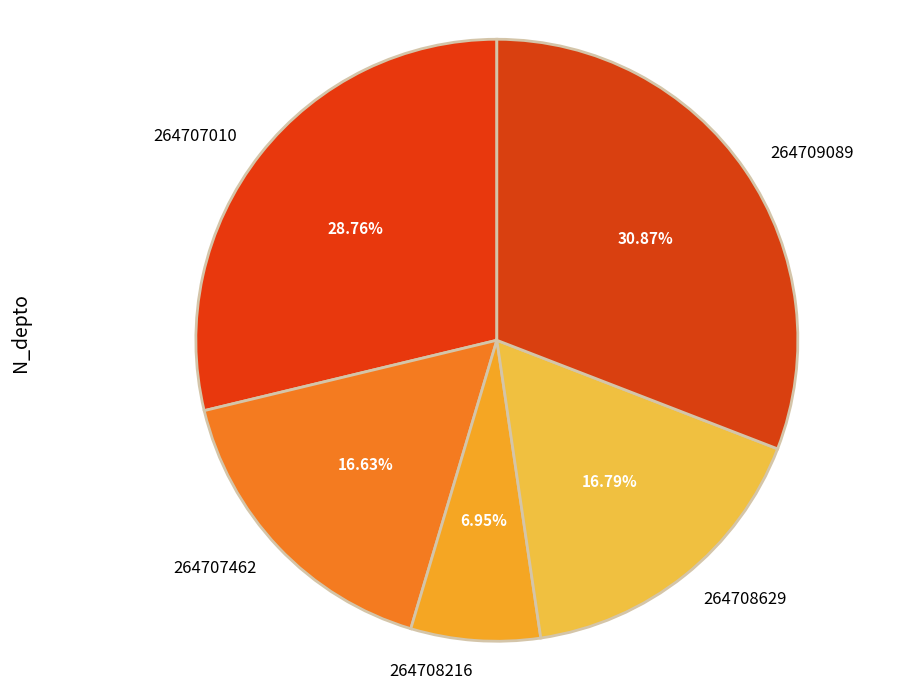

True or false: 264708216 accounts for 1% of the total.

False